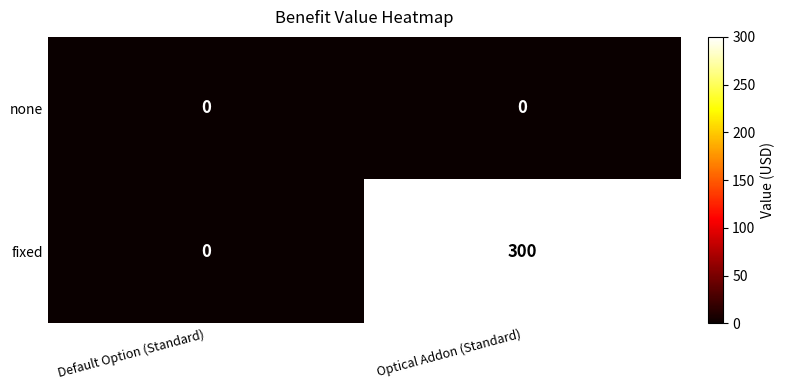

Rank the series by their maximum value, from lowest to highest.

none, fixed